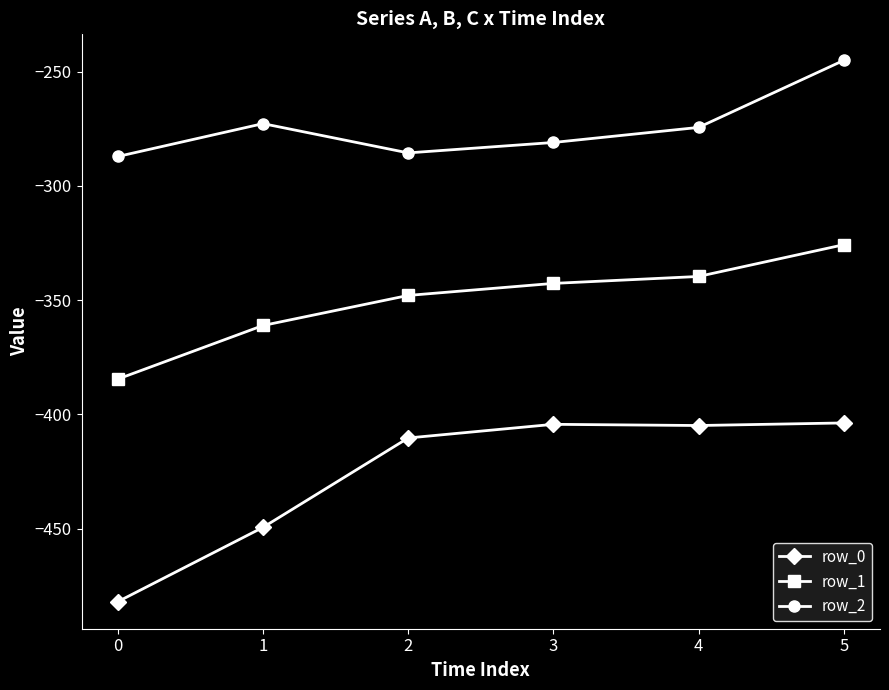

How many series are shown in this chart?

3